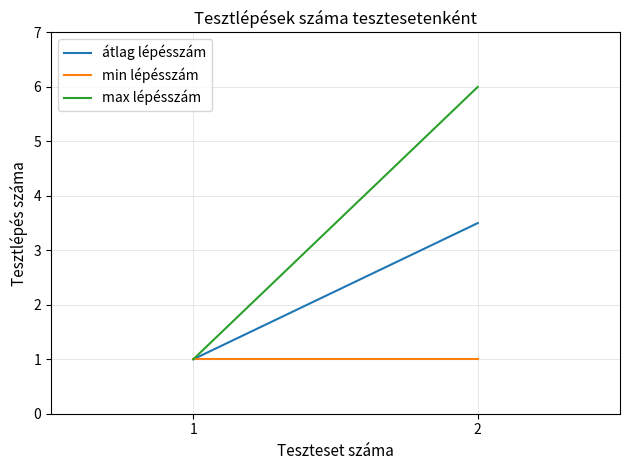

Is it true that max lépésszám equals 6.0 at 2?

True